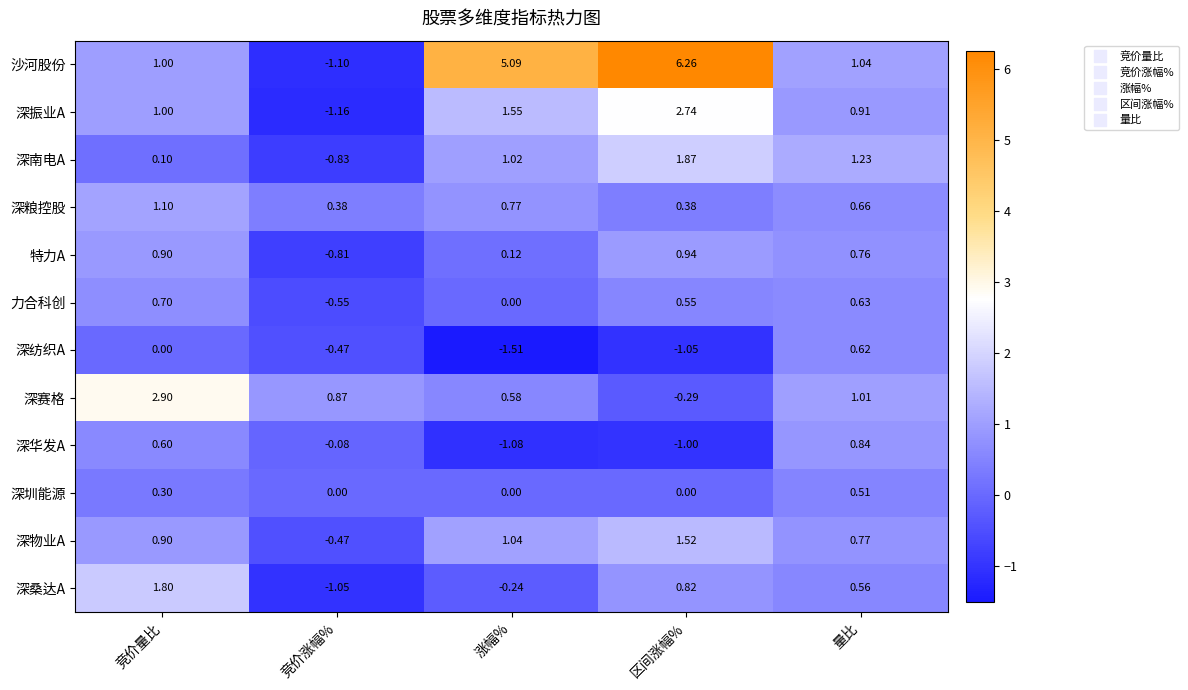

At which label is 深南电A closest to 0?

竞价量比